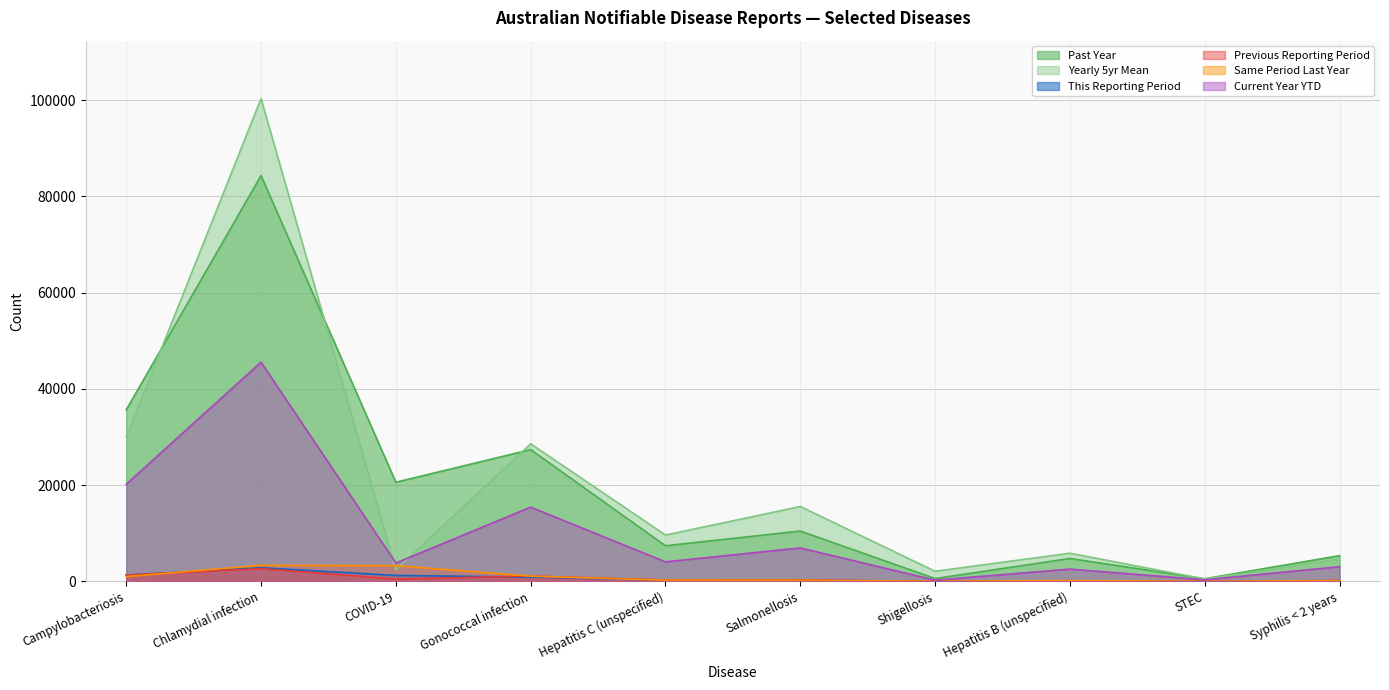

True or false: This Reporting Period has more than 0 points higher than both neighbors.

True